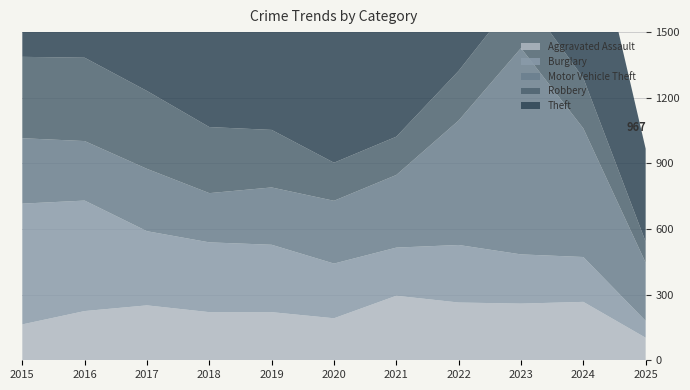

Reading right to left, what are all the values shown in this chart?

Aggravated Assault: 103	267	259	264	295	192	220	220	251	225	164
Burglary: 77	205	225	263	220	250	308	319	339	505	552
Motor Vehicle Theft: 266	588	943	569	332	287	262	225	285	272	299
Robbery: 96	230	257	227	175	174	263	302	356	381	372
Theft: 425	902	980	1032	856	954	1288	1337	1359	1297	1263